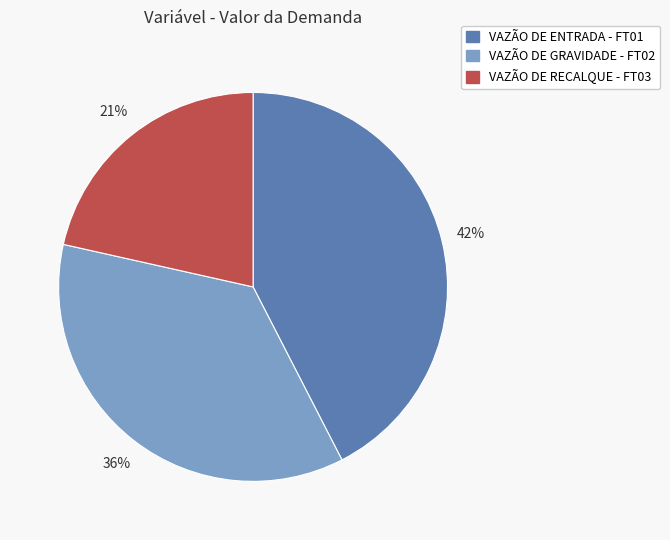

To the nearest percent, what is the average slice percentage?

33%